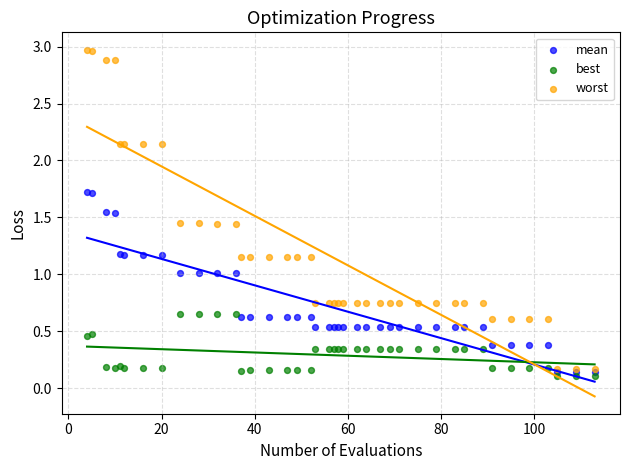

Which series reaches the minimum Y coordinate?

best